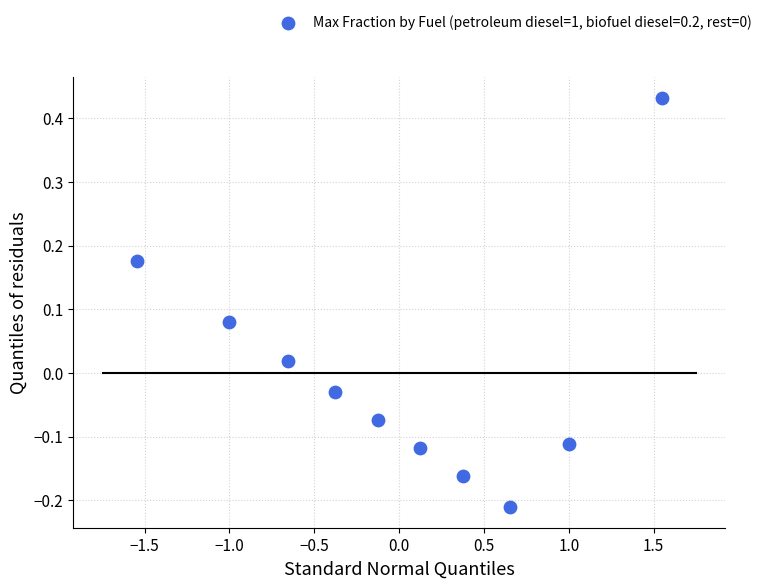

What is the range of X values (max minus min)?

3.1